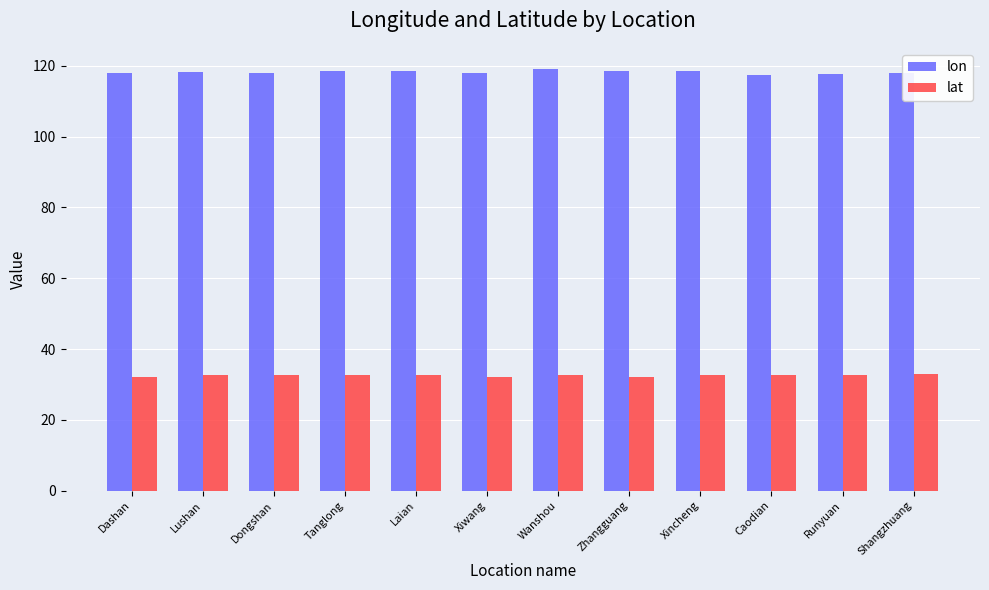

True or false: lon has a value of 118.5 at Laian.

True